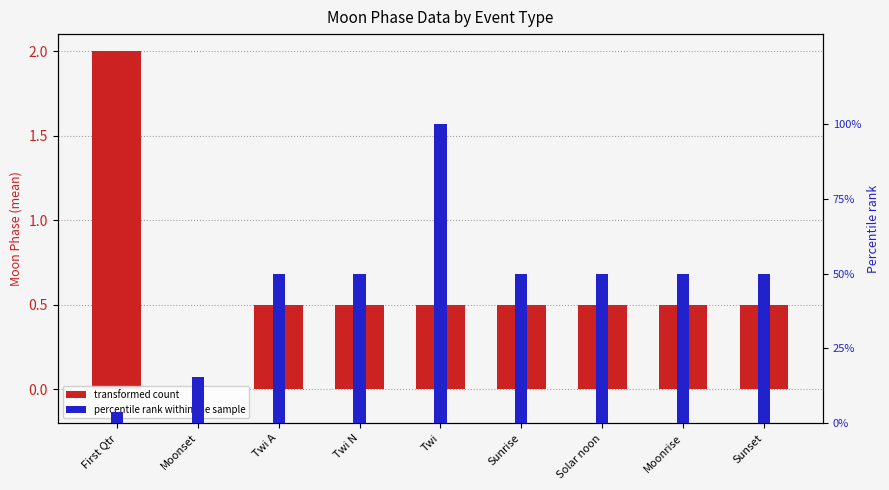

True or false: percentile rank within the sample has a value of 0.0 at First Qtr.

True